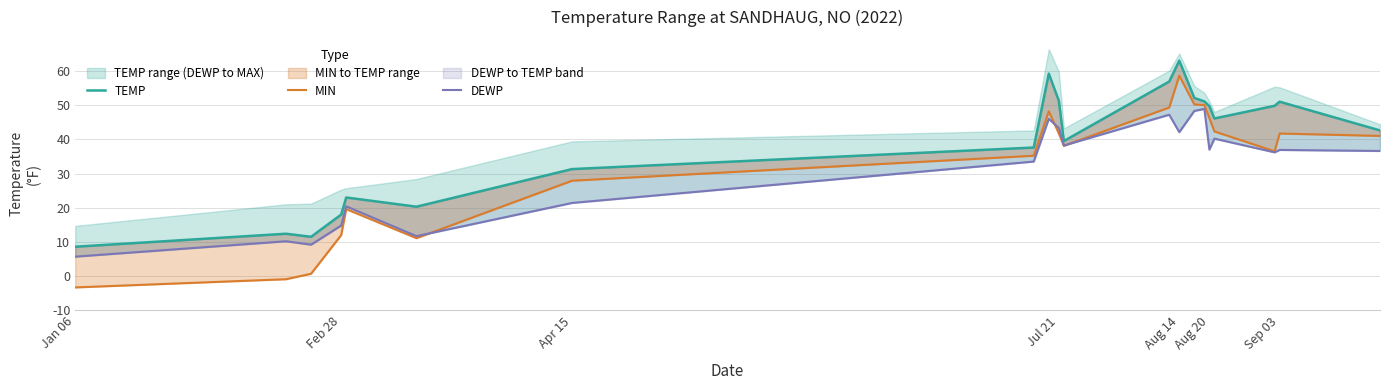

Which series changed the most between Feb 28 and Apr 15?

MIN